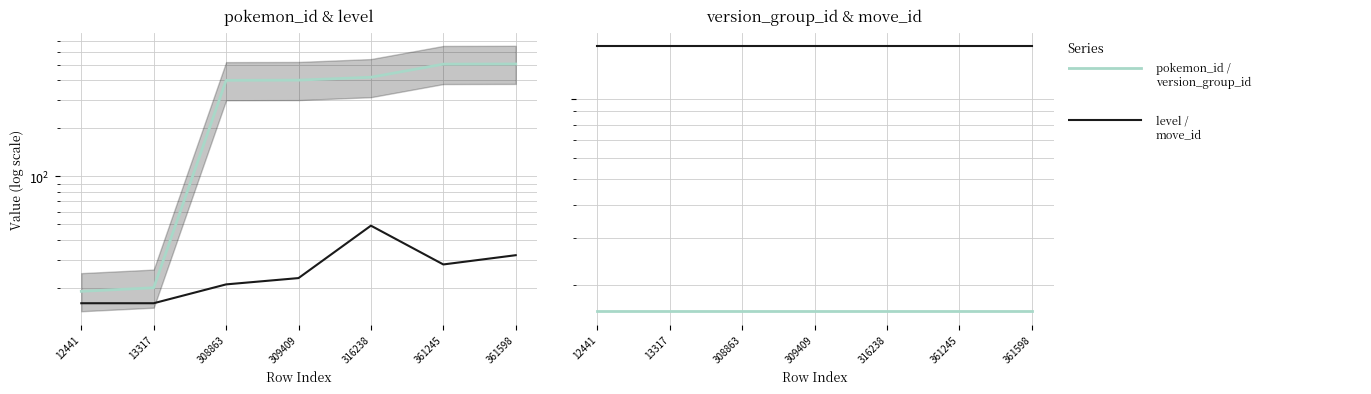

Is the value of level at 308863 greater than the value of version_group_id at 316238?

Yes